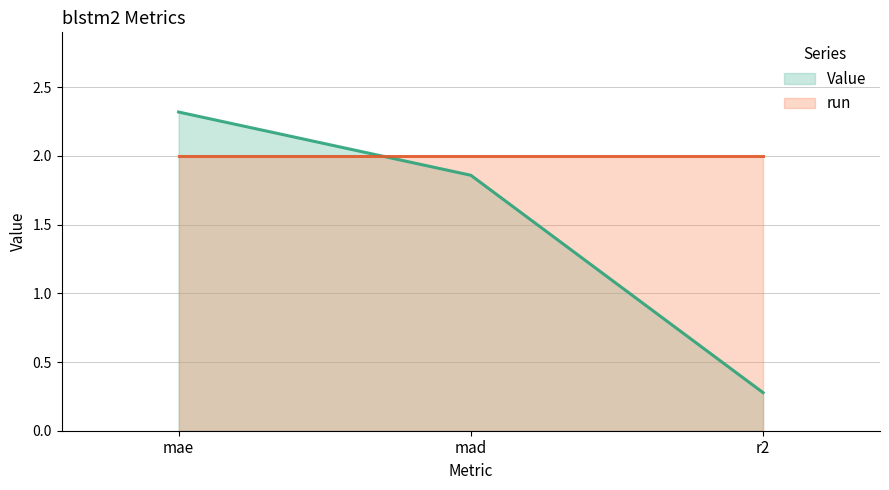

How many lines are shown in the chart?

2